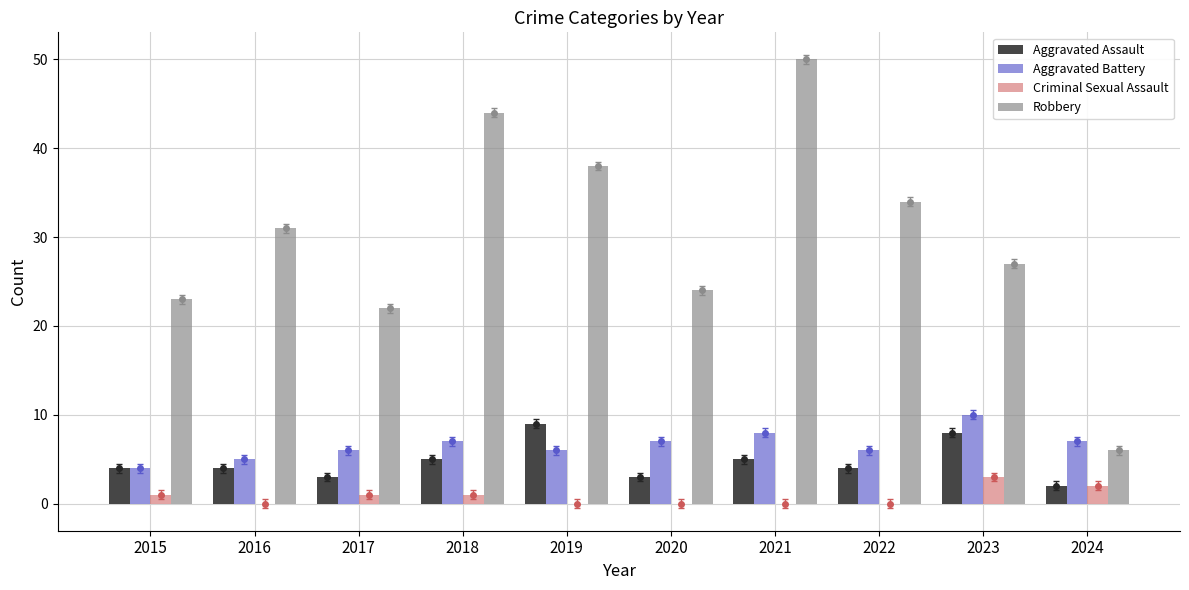

What is the average value of the Robbery series?

30